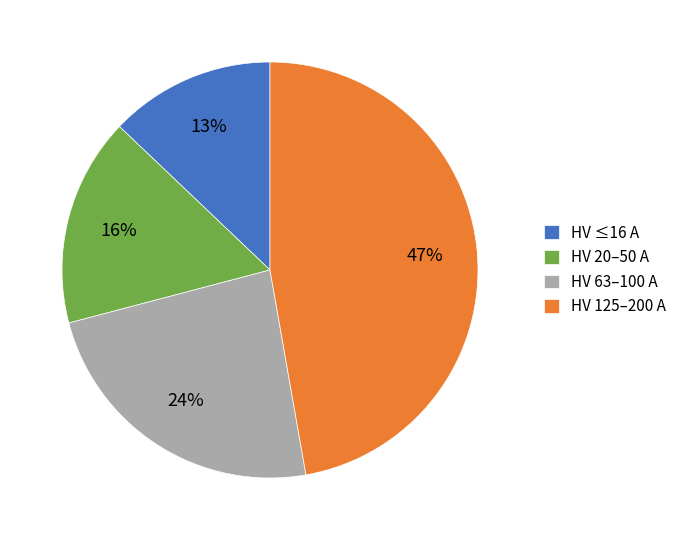

Does any single category account for the majority?

No